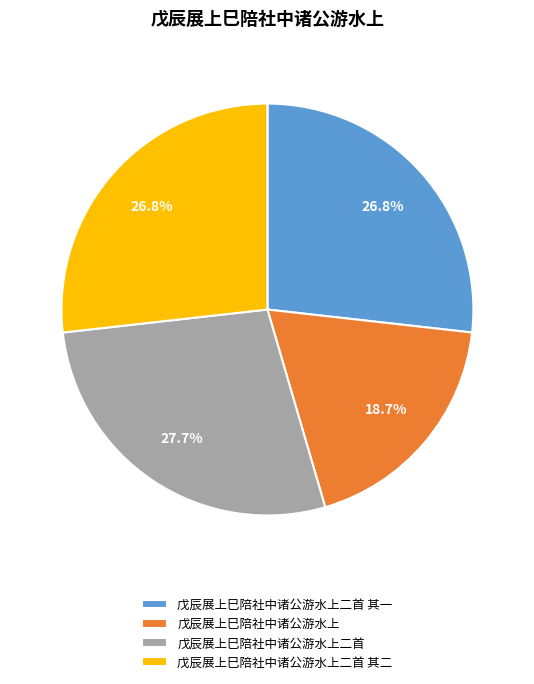

Count the number of slices in the pie.

4